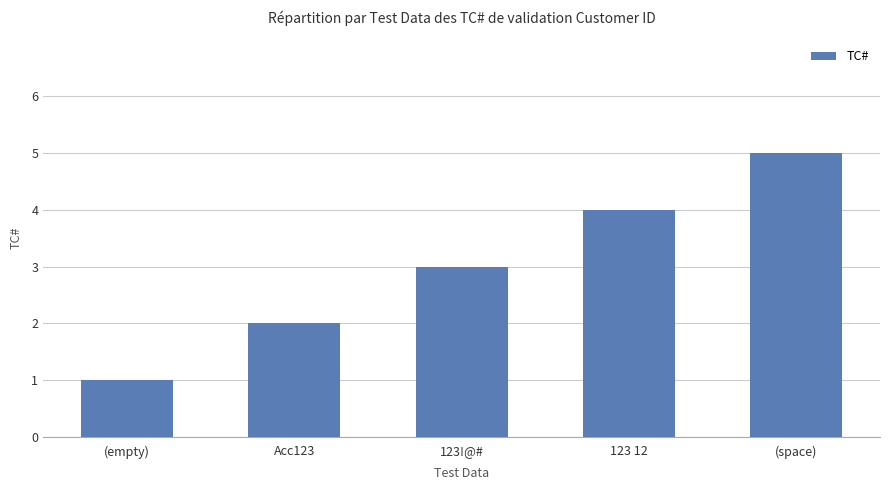

How many bars are there in total?

5